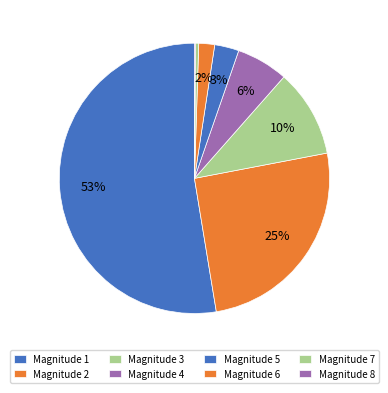

Count the number of slices in the pie.

8